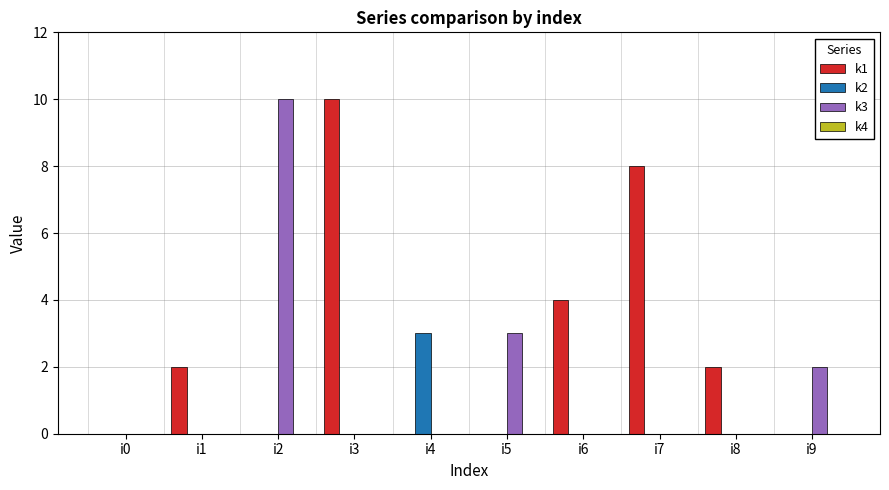

What is the maximum value for k1?

10